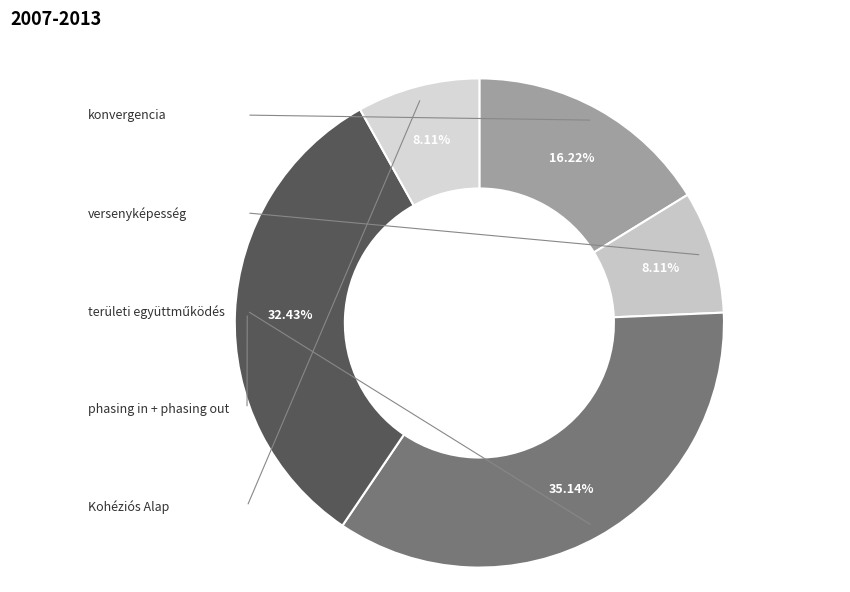

To the nearest percent, what is the difference between the largest and smallest slice percentages?

27%